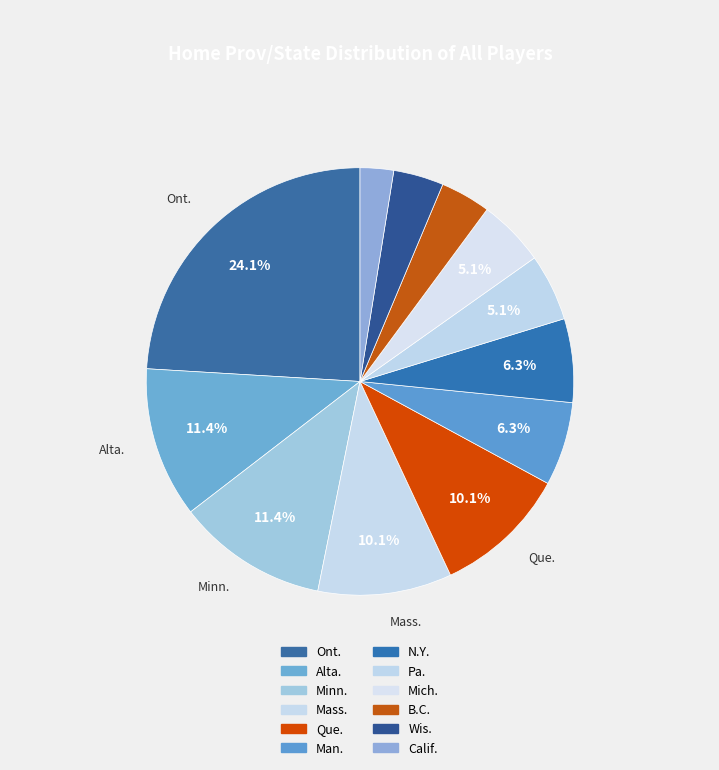

How many slices are in this pie chart?

12